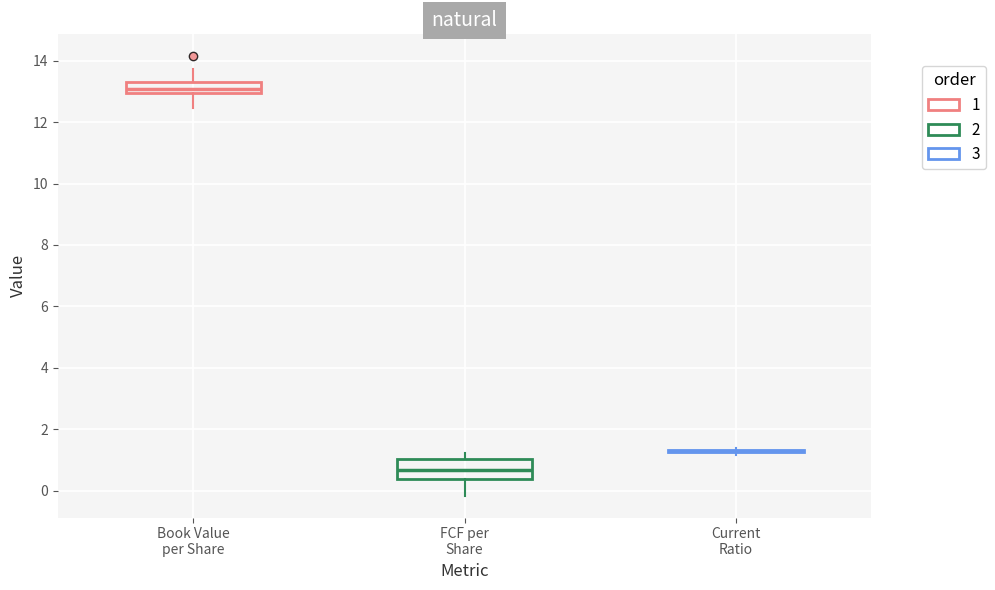

Comparing the boxes themselves (not the whiskers), which one is the tallest?

FCF per Share